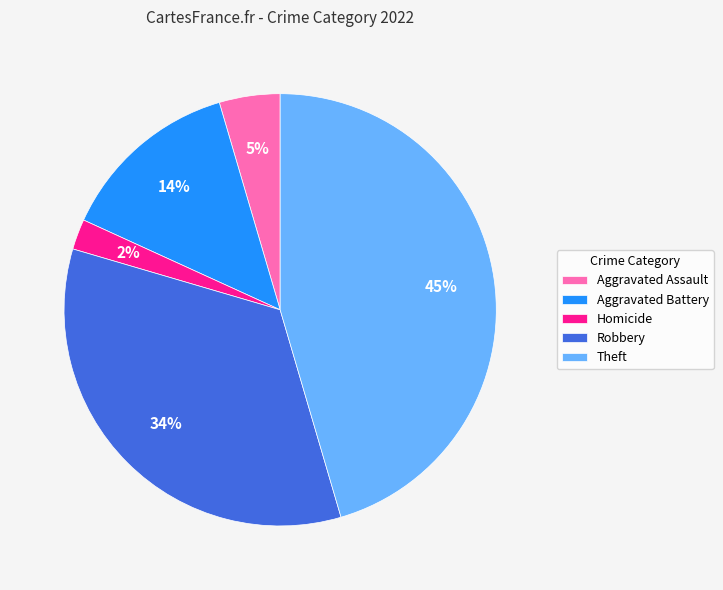

What percentage is the Aggravated Assault slice, to the nearest percent?

5%